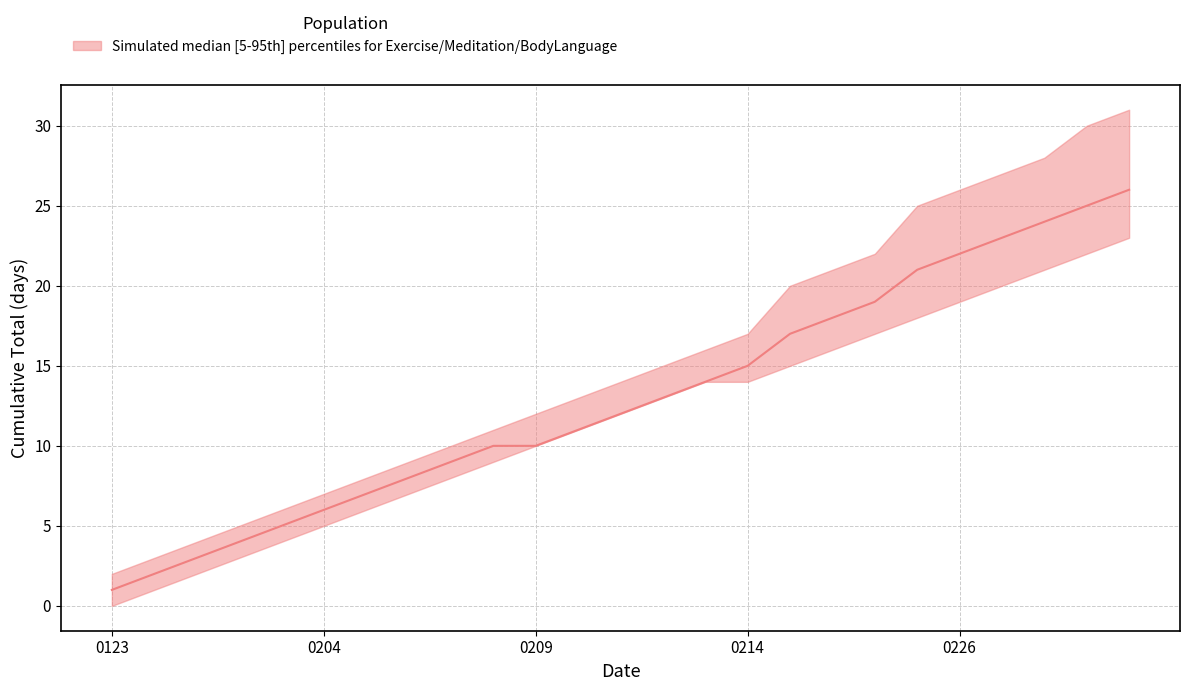

How many lines are shown in the chart?

3